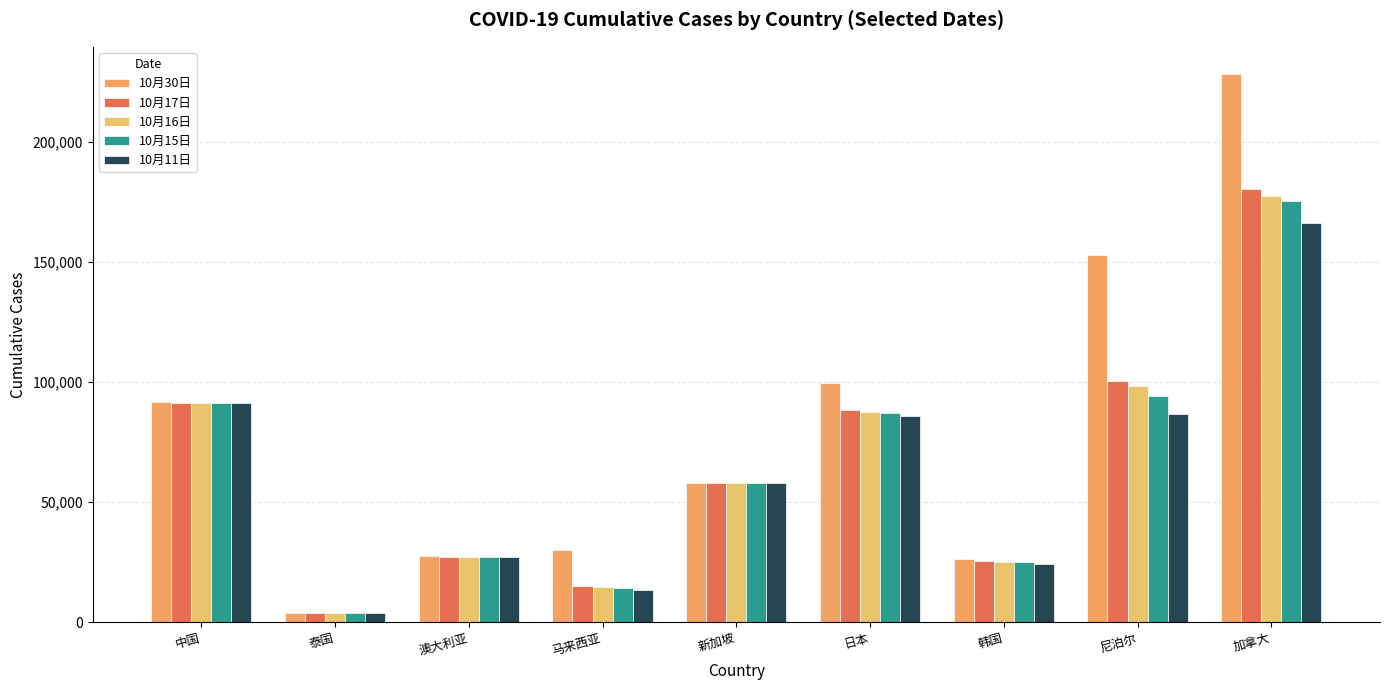

What is the average value of the 10月15日 series?

64074